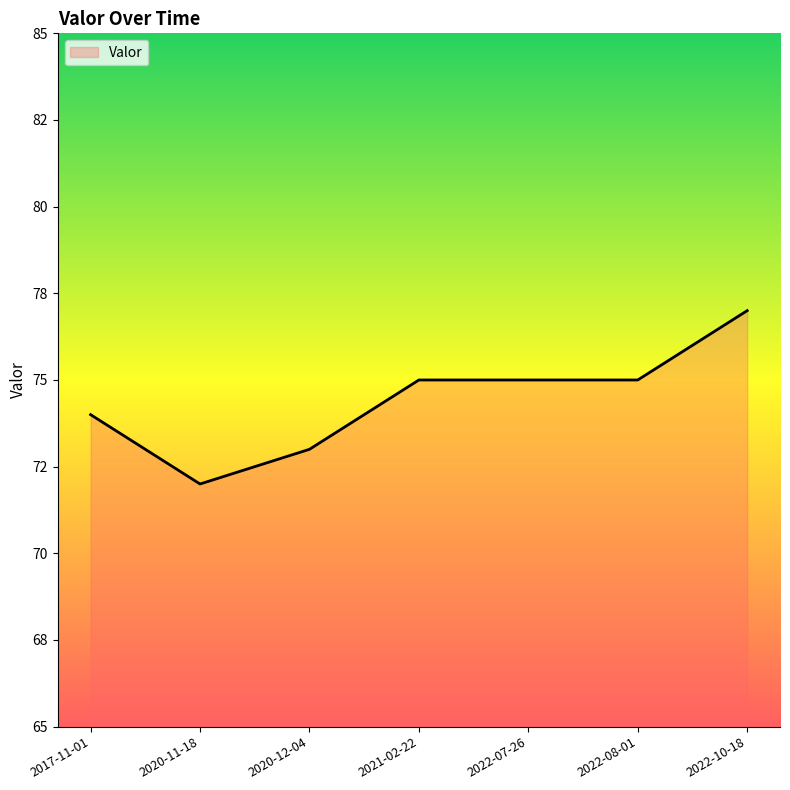

How many interior local valleys (lower than both neighbors) does the data have?

1